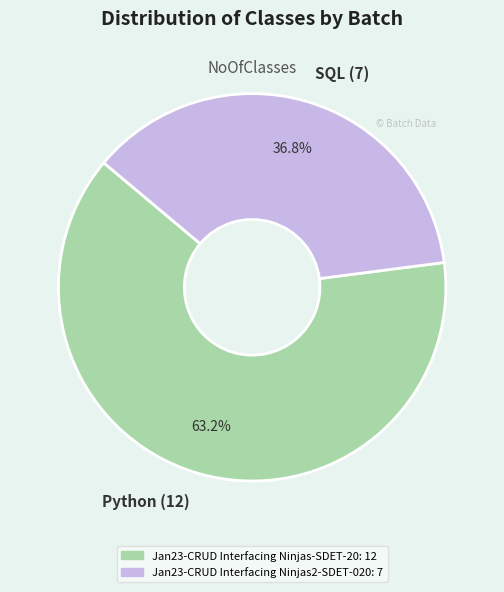

To the nearest percent, what is the average slice percentage?

50%